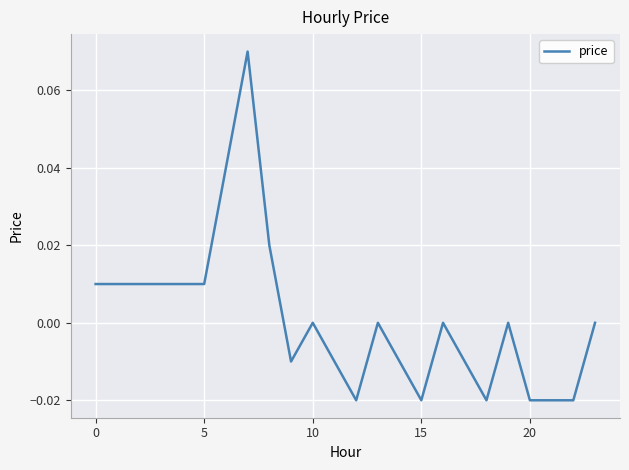

How many interior local valleys (lower than both neighbors) does the data have?

4